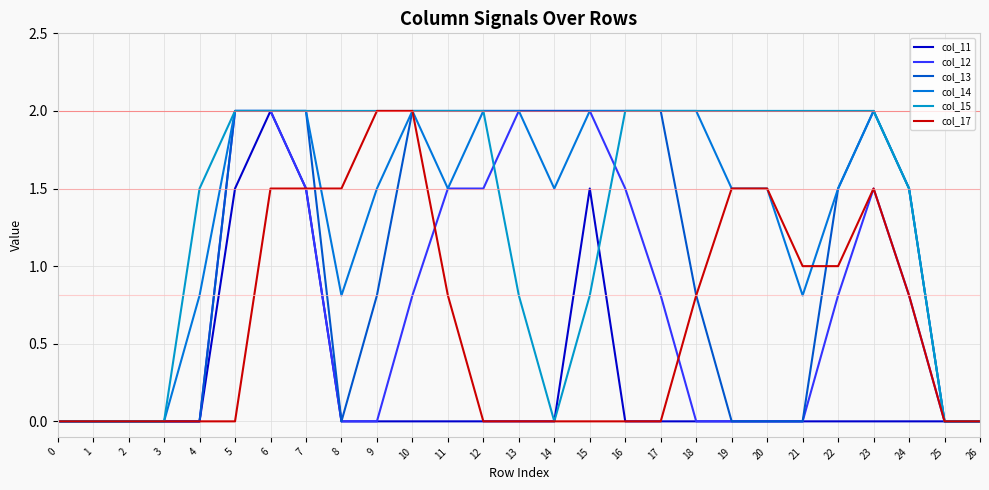

What are all the series names shown in the legend?

col_11, col_12, col_13, col_14, col_15, col_17